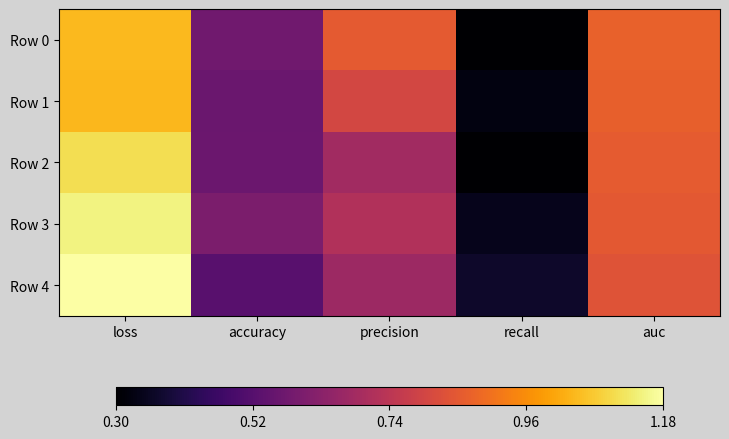

Which label corresponds to the largest value in the chart?

loss